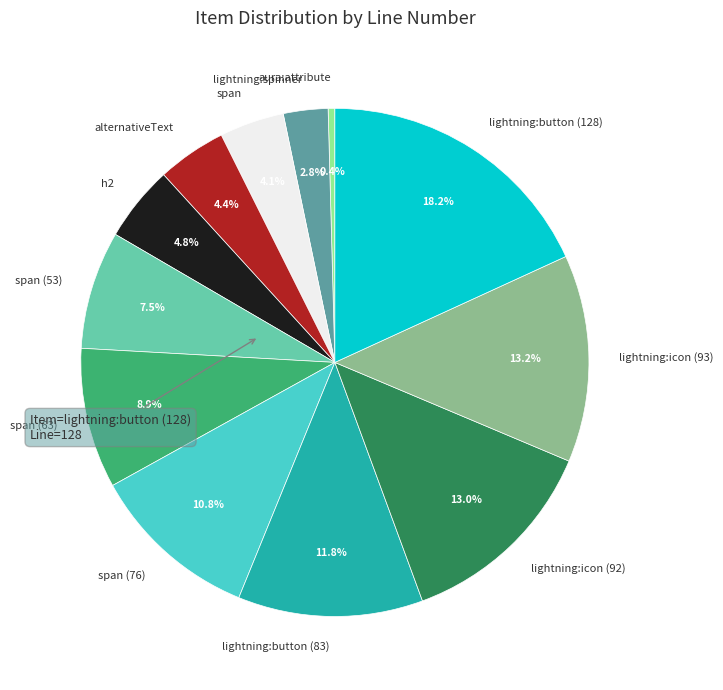

What is the largest slice in the pie chart?

lightning:button (128)